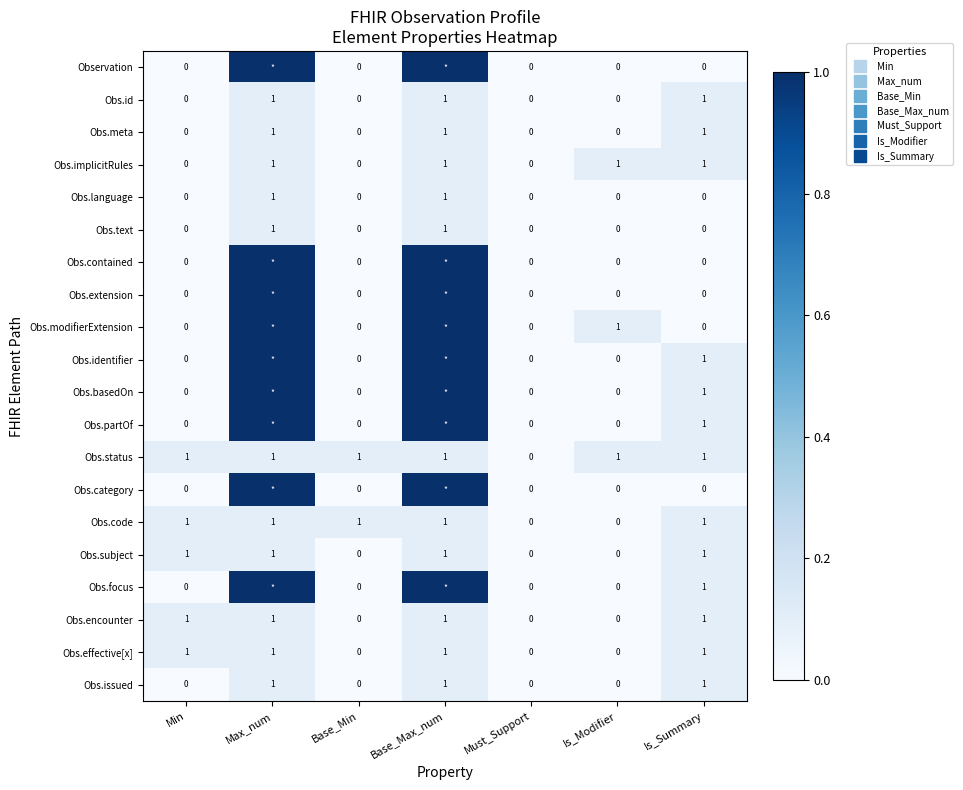

The value of Obs.issued at Is_Modifier is 0.0. True or false?

True